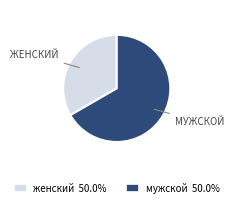

Rank the categories by value from highest to lowest.

мужской, женский